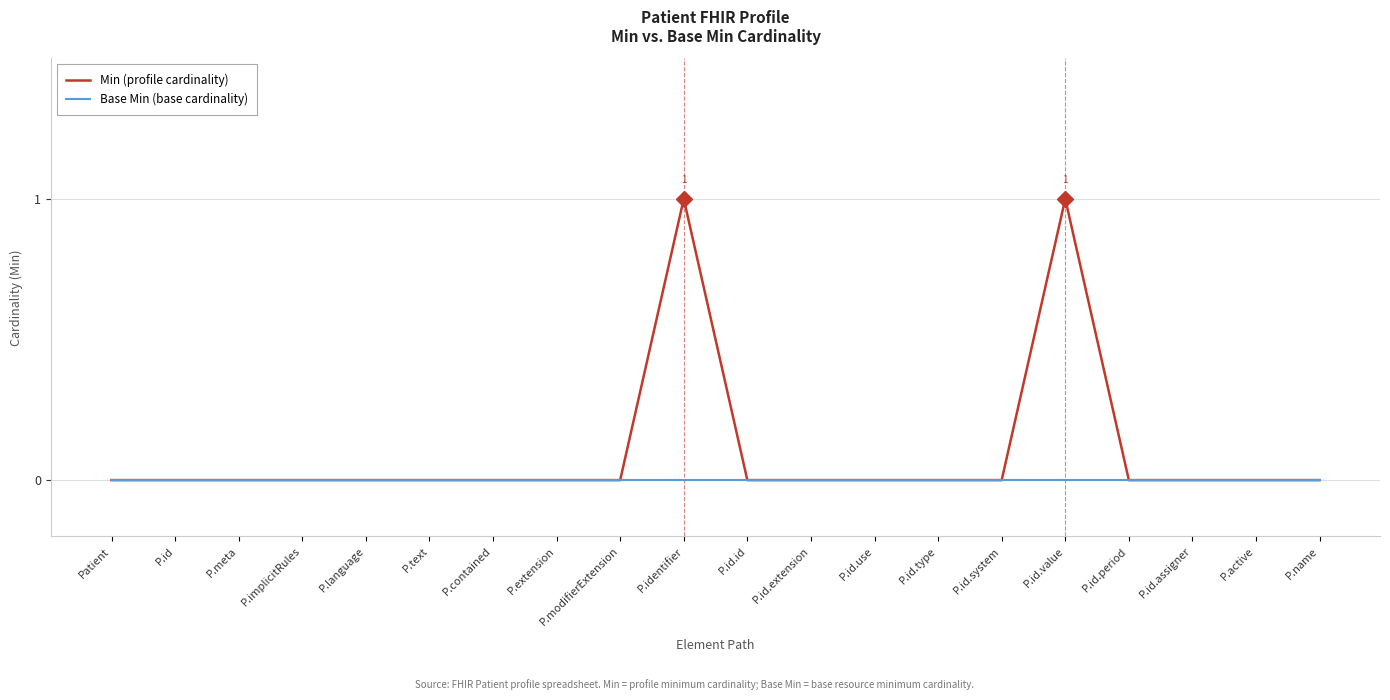

List the series in order of their overall mean, highest first.

Min (profile cardinality), Base Min (base cardinality)